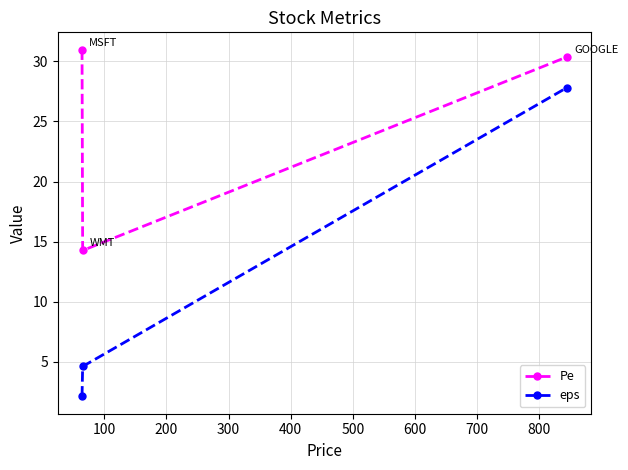

Reading left to right, extract all data points from this chart.

Pe: 31.0	14.3	30.4
eps: 2.1	4.6	27.8